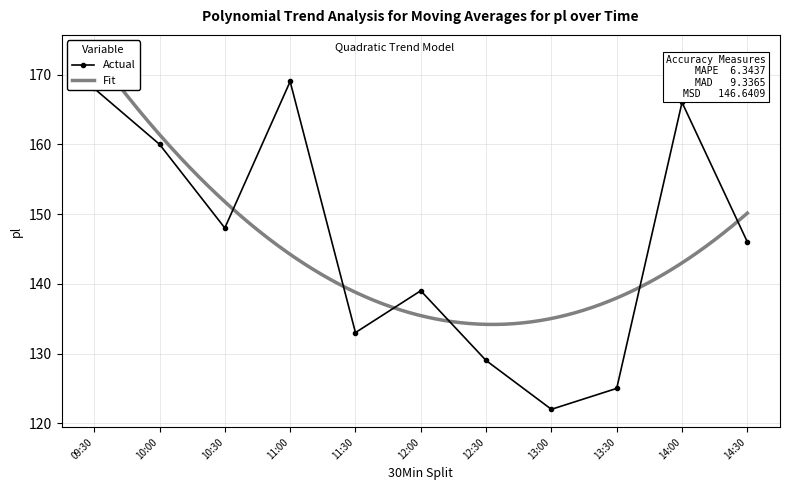

Reading left to right, what are all the values shown in this chart?

09:30=168	10:00=160	10:30=148	11:00=169	11:30=133	12:00=139	12:30=129	13:00=122	13:30=125	14:00=166	14:30=146